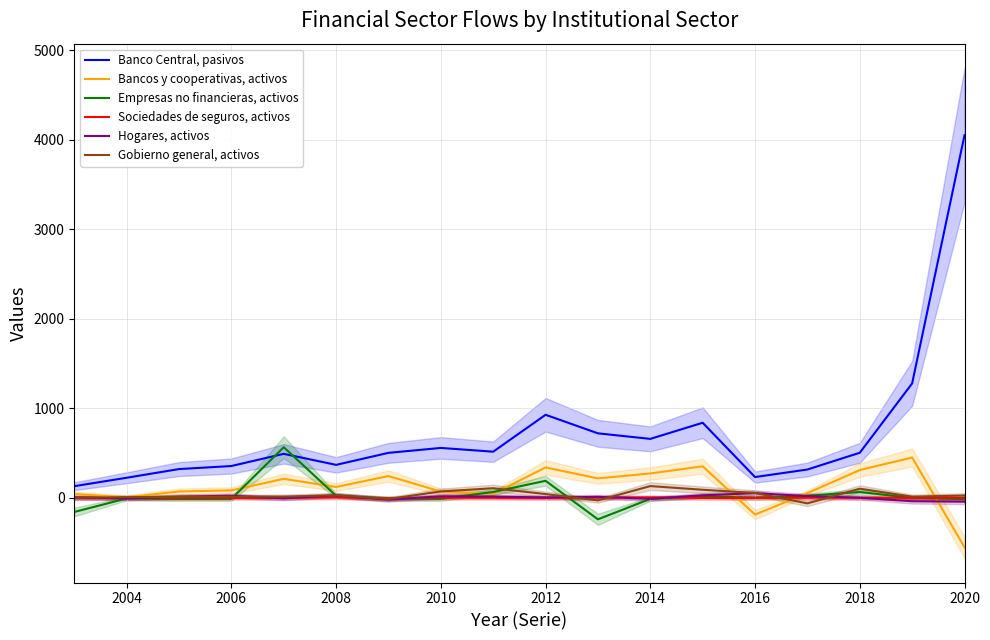

Which series has the largest range (max minus min)?

Banco Central, pasivos